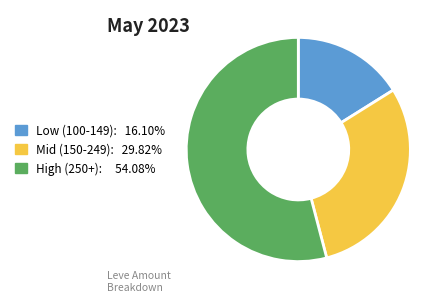

Is there a majority slice in this chart?

Yes